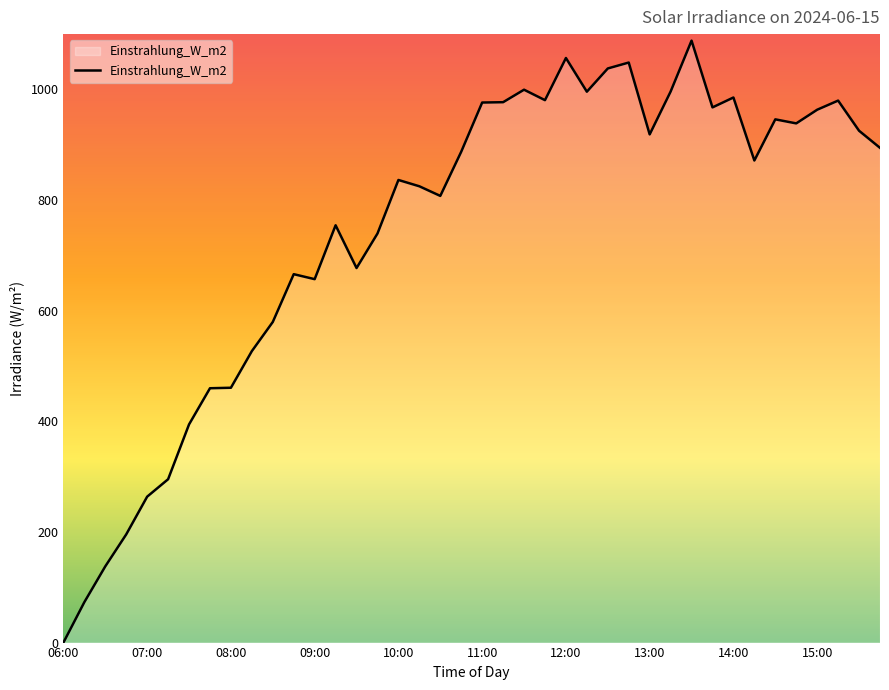

What is the greatest value displayed?

1088.2